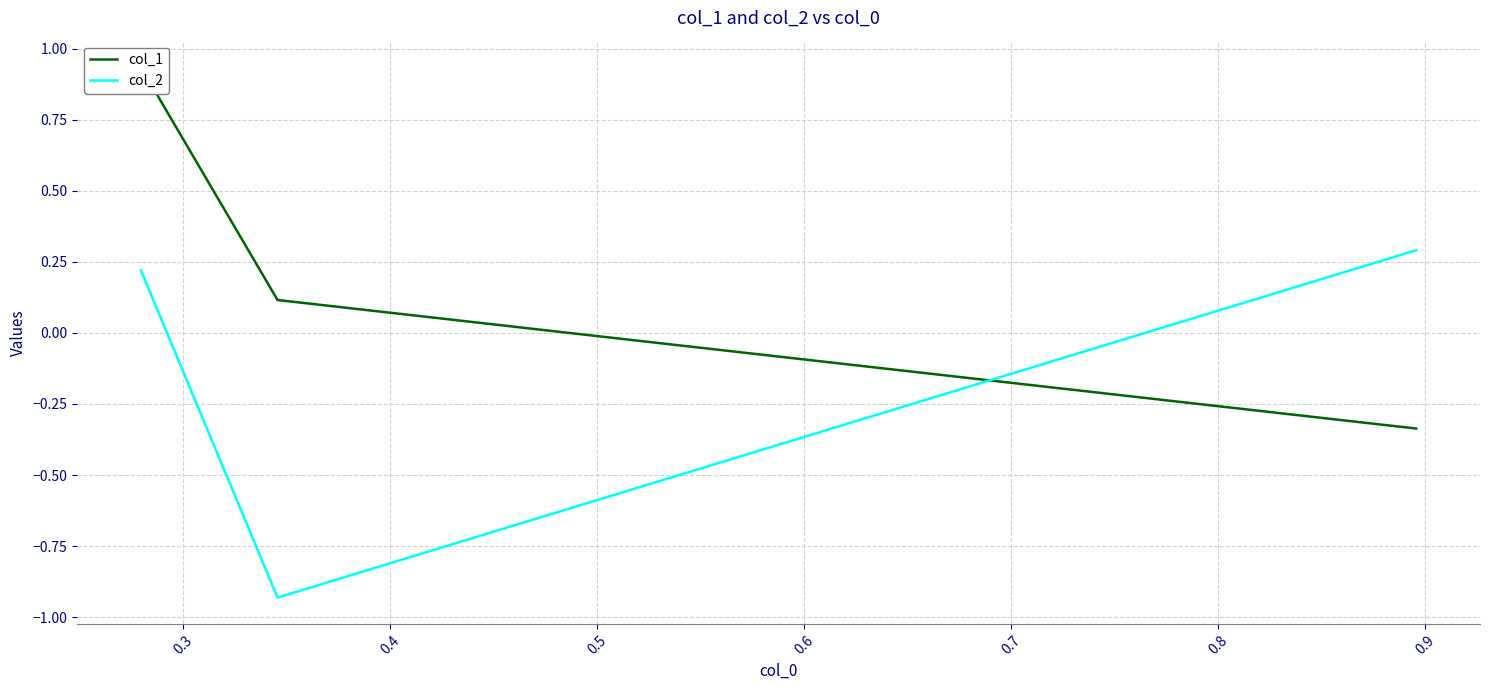

Is it true that col_1 equals 0.1 at 0.3?

False